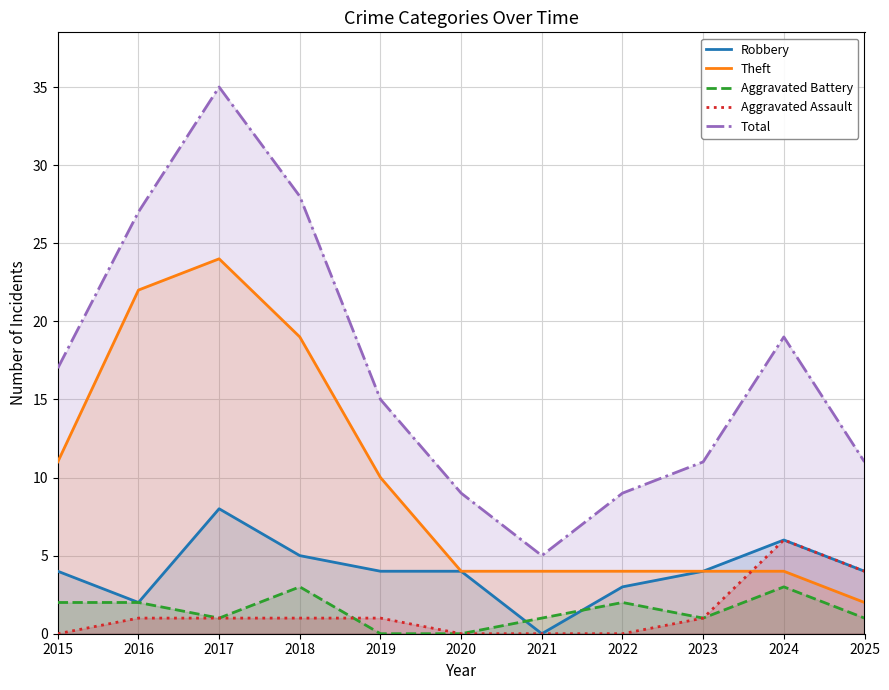

What is the total value across all series at 2015?

34